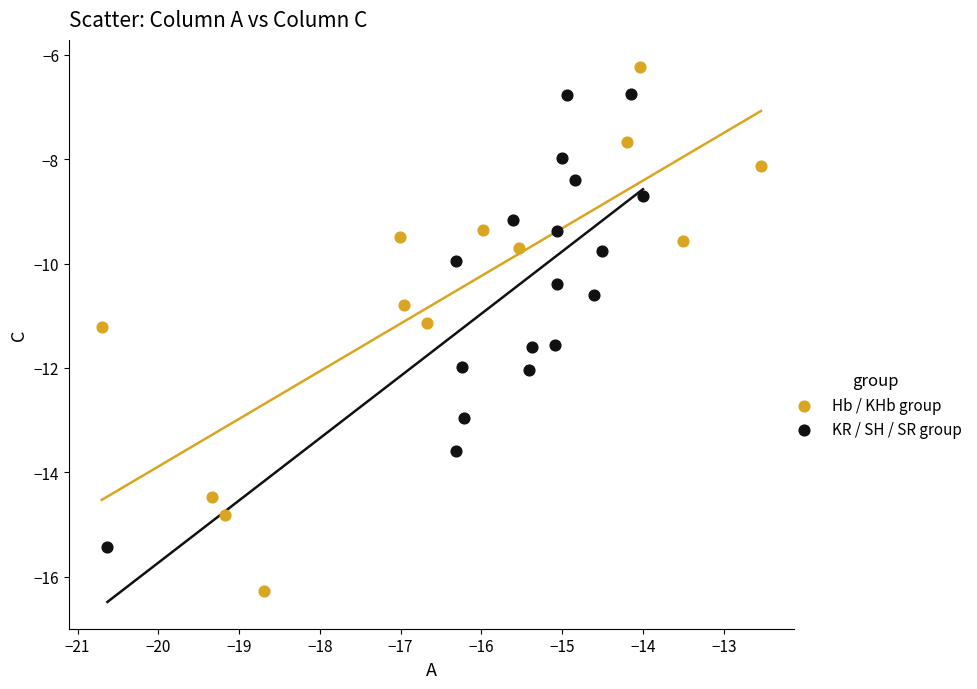

Which series has the widest spread of Y values?

Hb / KHb group